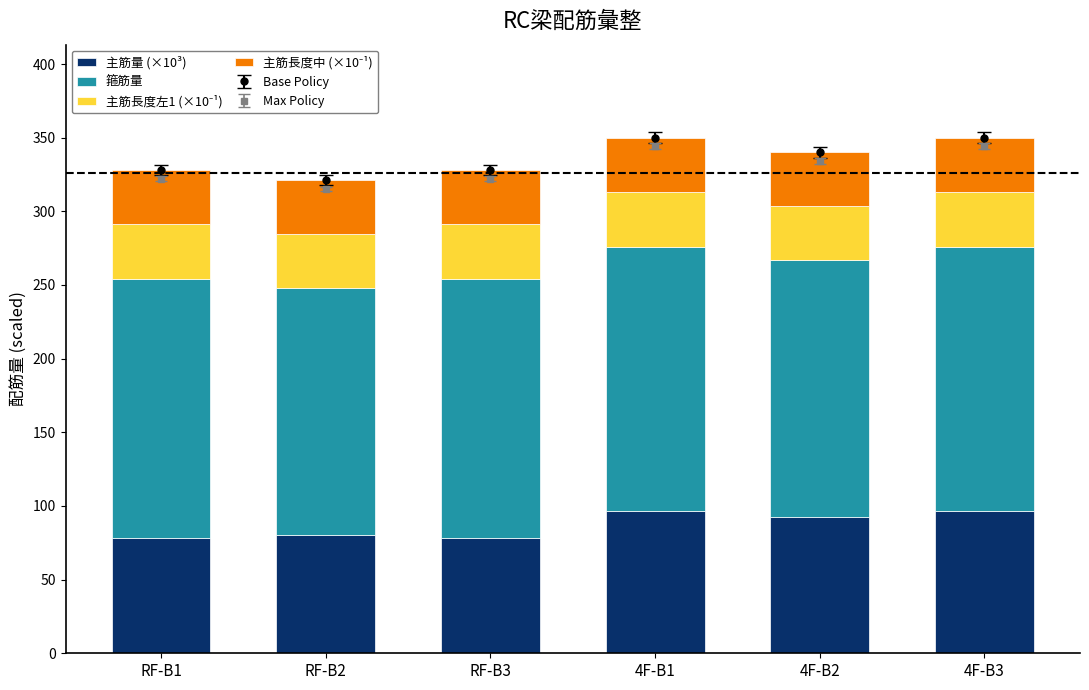

Rank the series by their maximum value, from highest to lowest.

箍筋量, 主筋量 (×10³), 主筋長度左1 (×10⁻¹), 主筋長度中 (×10⁻¹)